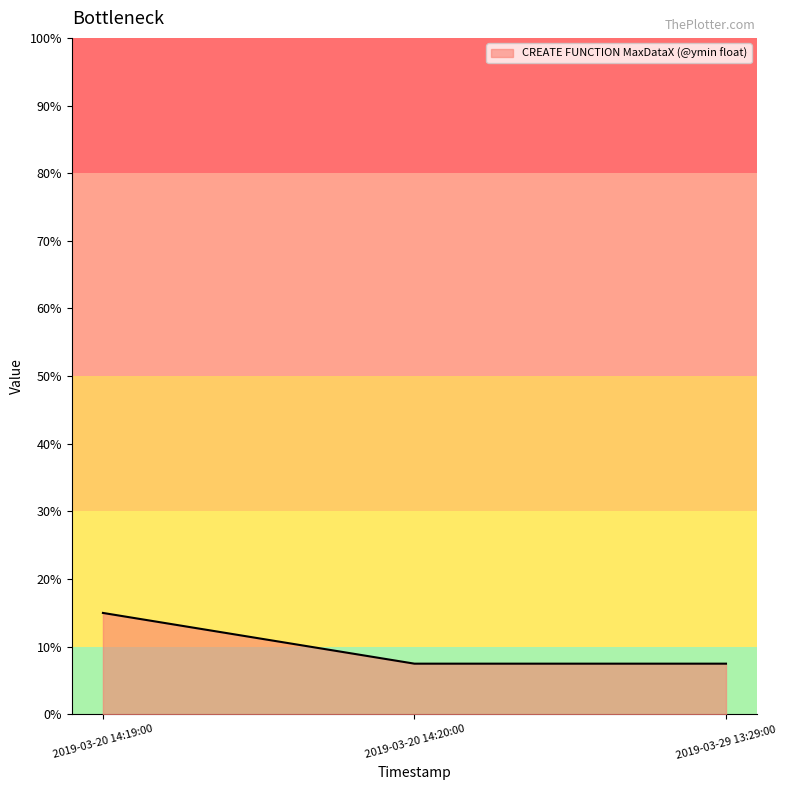

What position from the right is 2019-03-20 14:19:00?

3